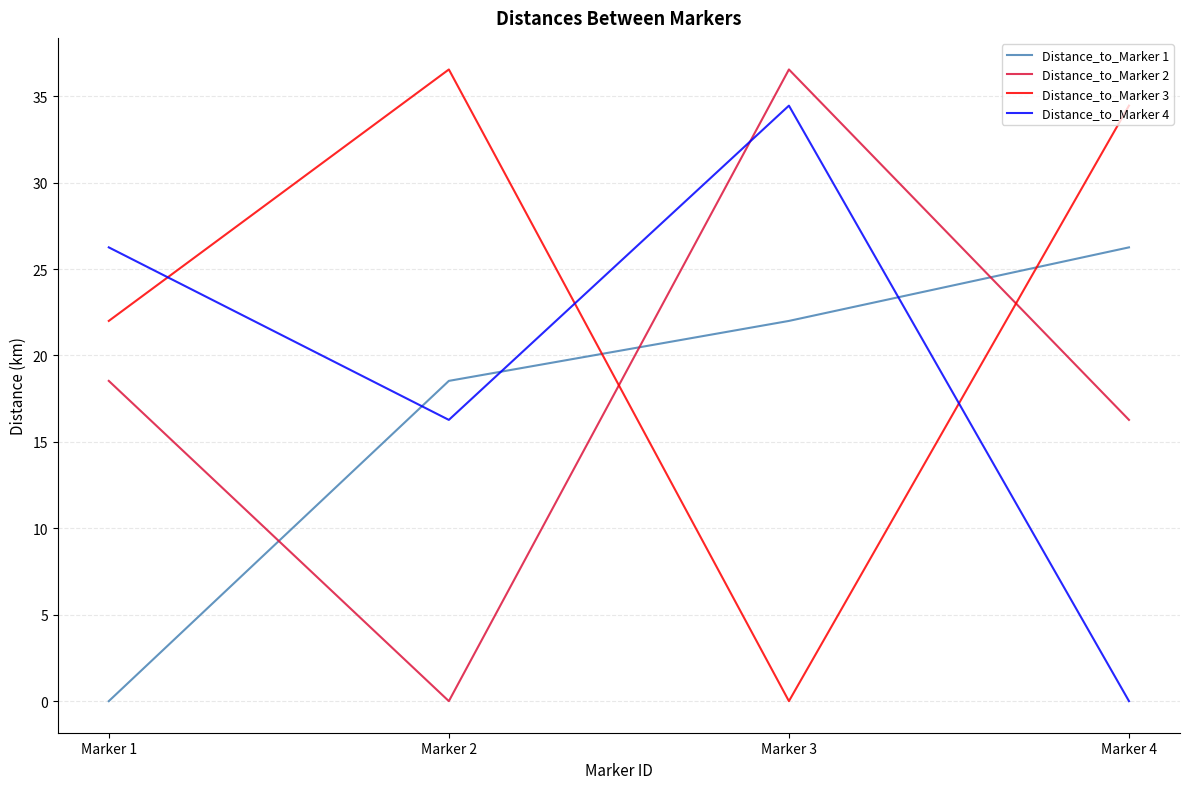

Reading left to right, extract all data points from this chart.

Distance_to_Marker 1: Marker 1=0.0	Marker 2=18.5	Marker 3=22.0	Marker 4=26.3
Distance_to_Marker 2: Marker 1=18.5	Marker 2=0.0	Marker 3=36.5	Marker 4=16.3
Distance_to_Marker 3: Marker 1=22.0	Marker 2=36.5	Marker 3=0.0	Marker 4=34.5
Distance_to_Marker 4: Marker 1=26.3	Marker 2=16.3	Marker 3=34.5	Marker 4=0.0